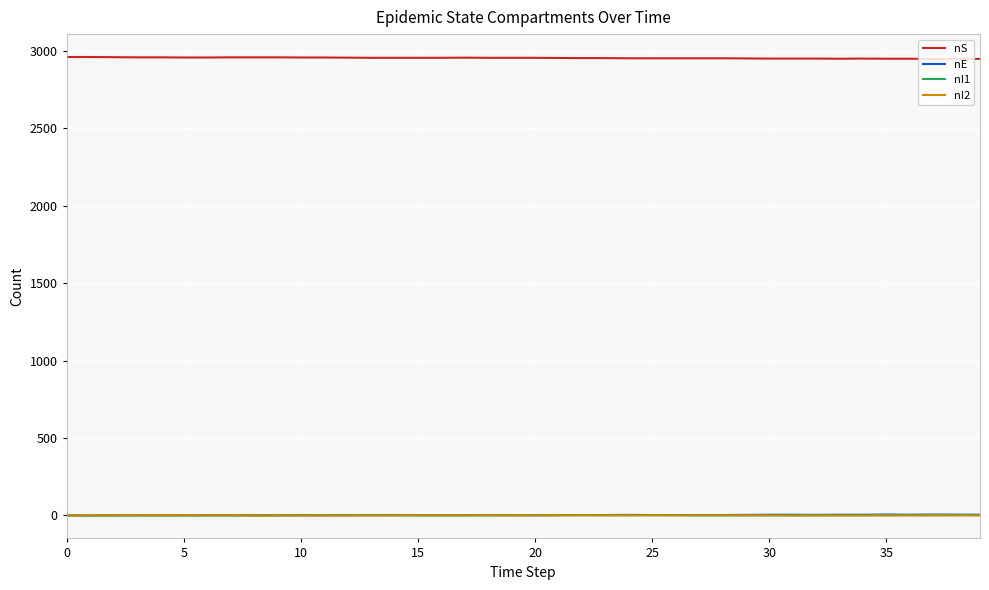

True or false: nI1 has more than 0 interior local peaks.

True